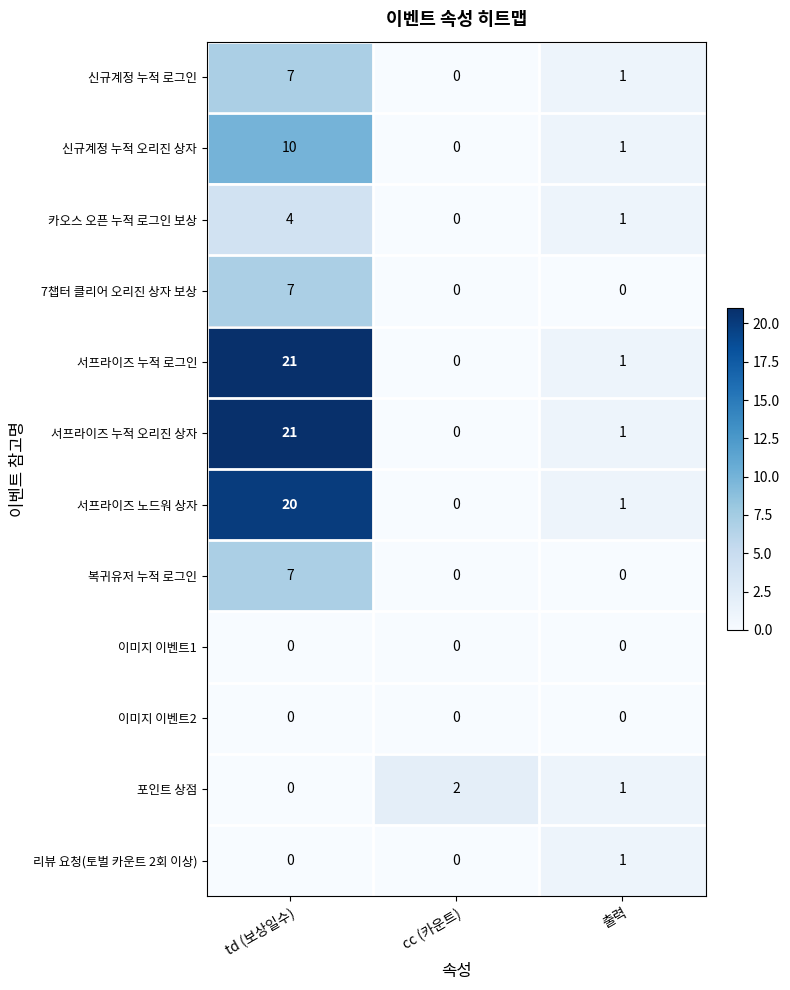

What is the difference between the highest and lowest values at td (보상일수)?

21